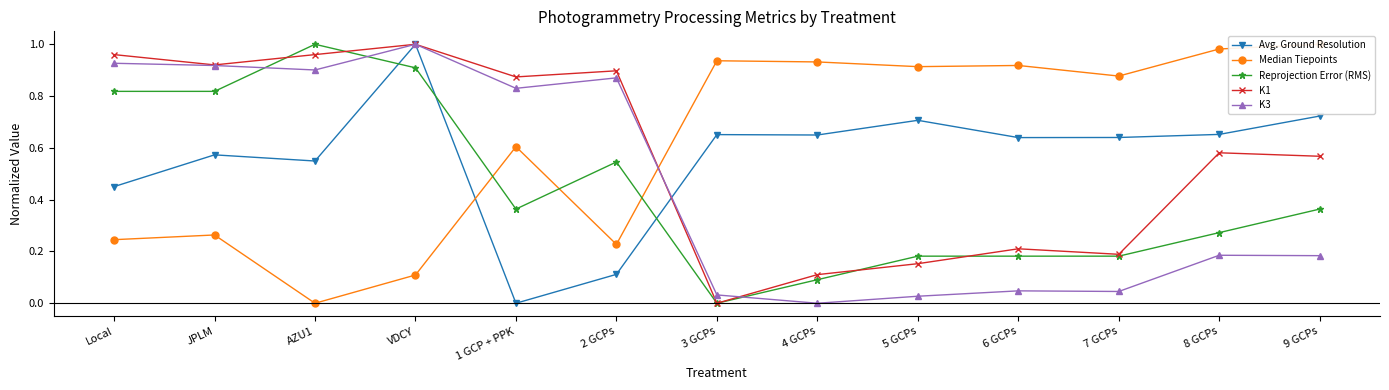

What is the value of the Avg. Ground Resolution point at the 13th from the left?

0.7